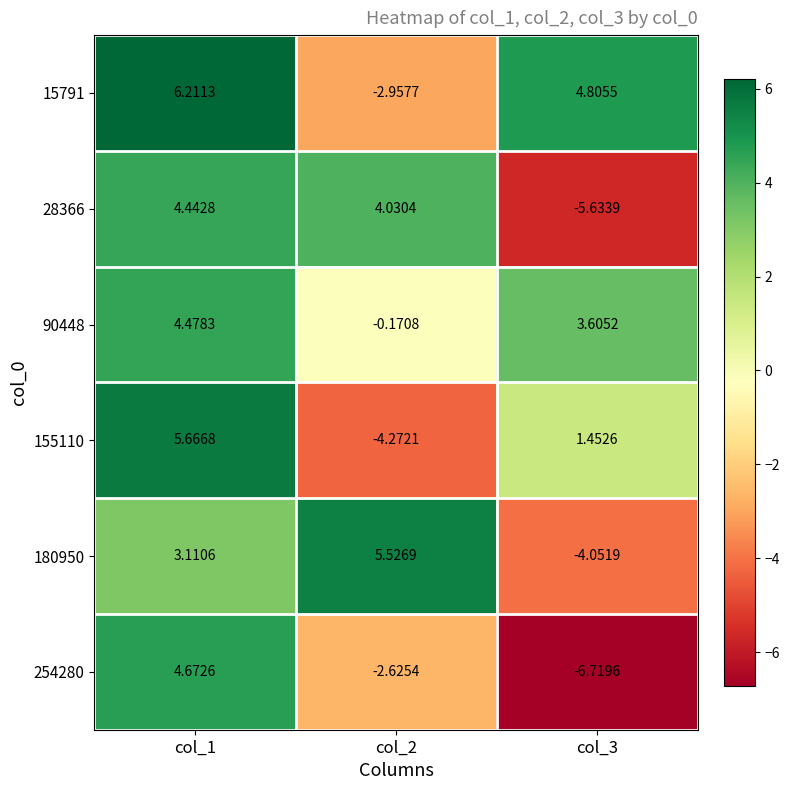

Is the value of 254280 at col_2 greater than the value of 28366 at col_1?

No